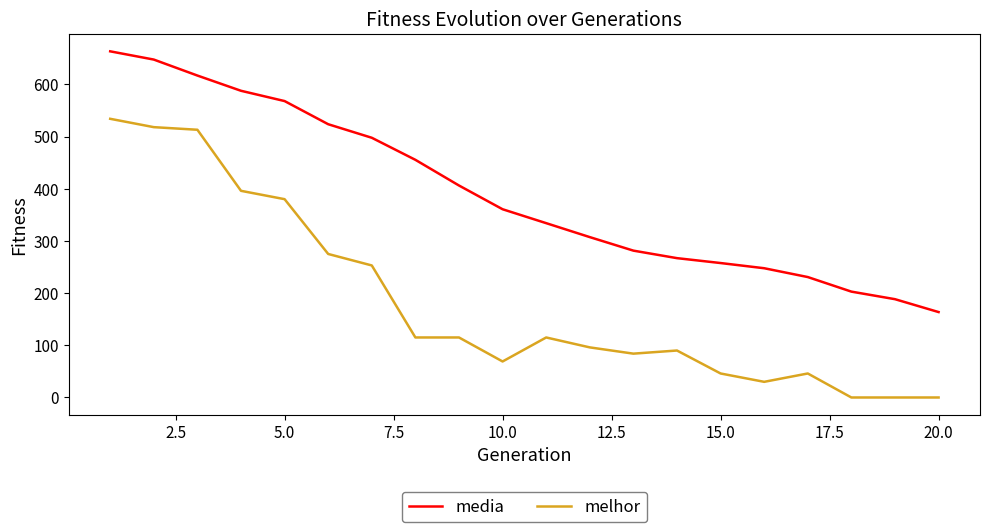

Which series has the largest range (max minus min)?

melhor